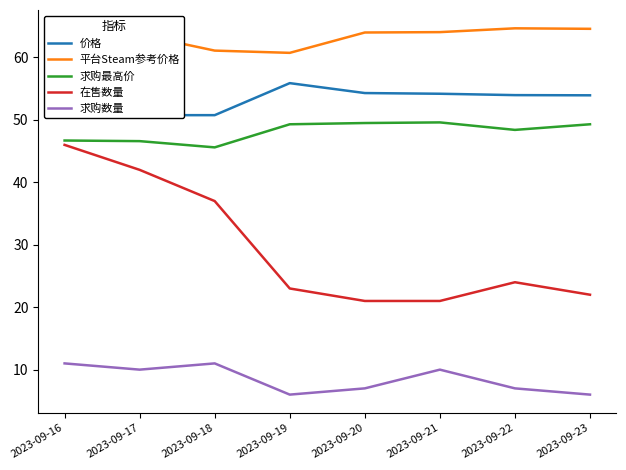

Reading right to left, list all the values displayed in this chart.

价格: 53.9	54.0	54.2	54.3	55.9	50.8	50.8	51.0
平台Steam参考价格: 64.6	64.7	64.1	64.0	60.7	61.1	63.6	64.4
求购最高价: 49.3	48.4	49.6	49.5	49.3	45.6	46.6	46.7
在售数量: 22.0	24.0	21.0	21.0	23.0	37.0	42.0	46.0
求购数量: 6.0	7.0	10.0	7.0	6.0	11.0	10.0	11.0